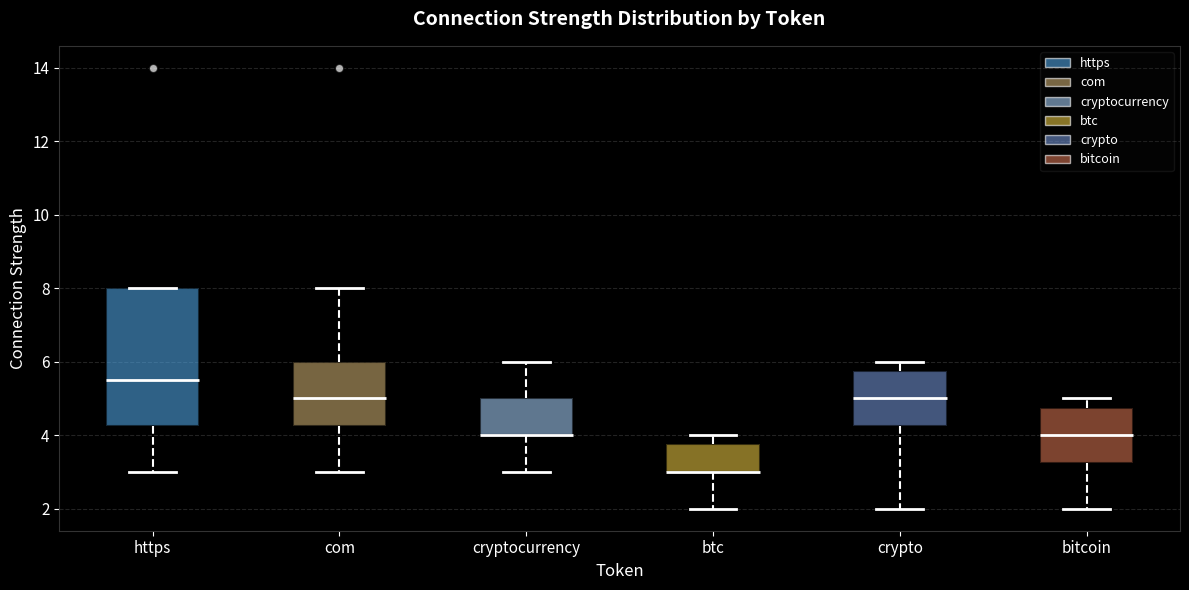

Reading left to right, read every box against the y-axis: the position of its median line, the range the box covers, and the ends of its whiskers. The values are not printed on the chart, so give them approximately, as read against the axis.

https: median 5.6, box 4.2 to 8.0, whiskers 3.0 to 8.0
com: median 5.0, box 4.2 to 6.0, whiskers 3.0 to 8.0
cryptocurrency: median 4.0 (drawn on the box's lower edge), box 4.0 to 5.0, whiskers 3.0 to 6.0
btc: median 3.0 (drawn on the box's lower edge), box 3.0 to 3.8, whiskers 2.0 to 4.0
crypto: median 5.0, box 4.2 to 5.8, whiskers 2.0 to 6.0
bitcoin: median 4.0, box 3.2 to 4.8, whiskers 2.0 to 5.0